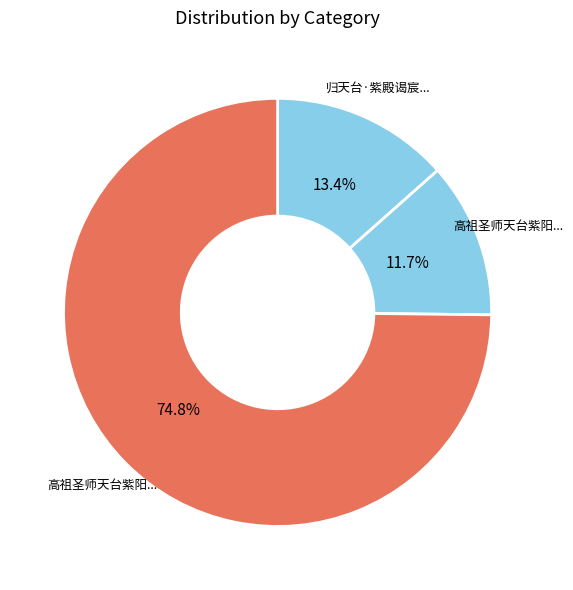

Rank the categories by value from lowest to highest.

高祖圣师天台紫阳真人赞, 归天台·紫殿谒宸极, 高祖圣师天台紫阳真人赞